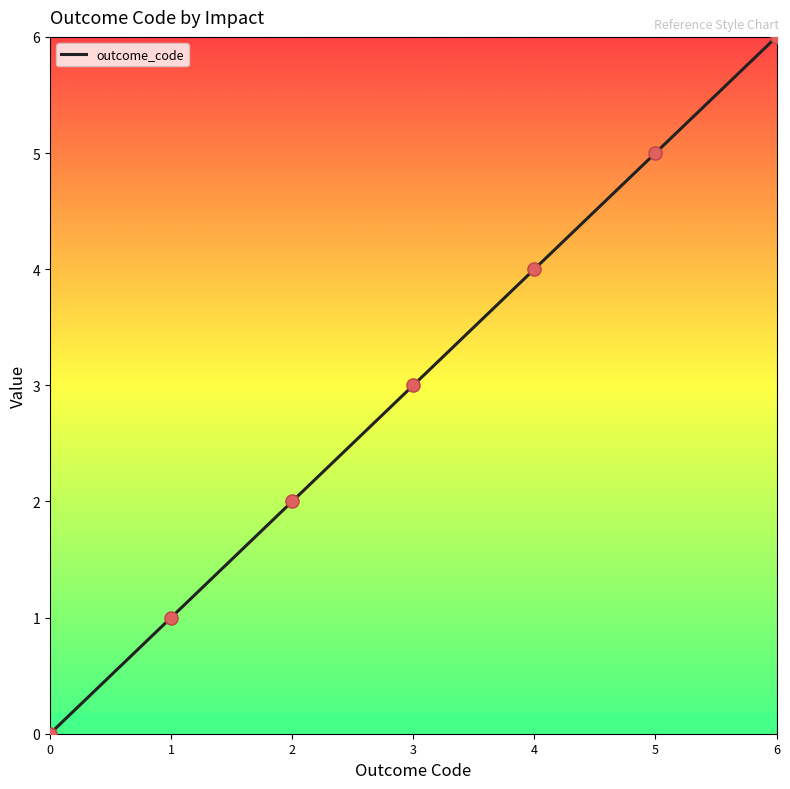

What is the change in value from 2 to 6?

+4